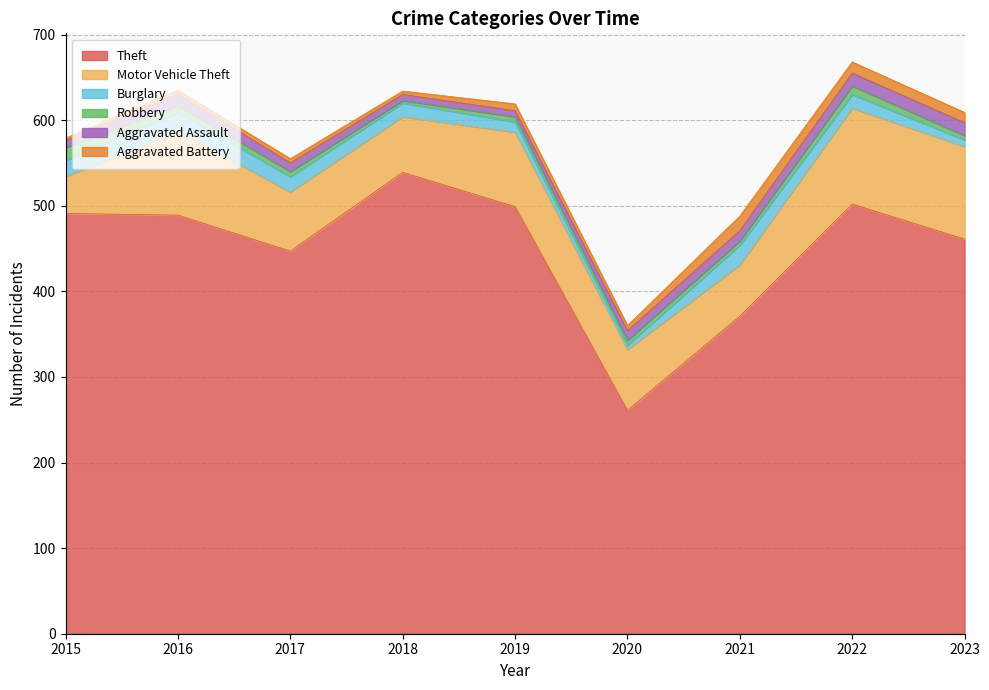

Is it true that Aggravated Battery equals 3 at 2015?

True